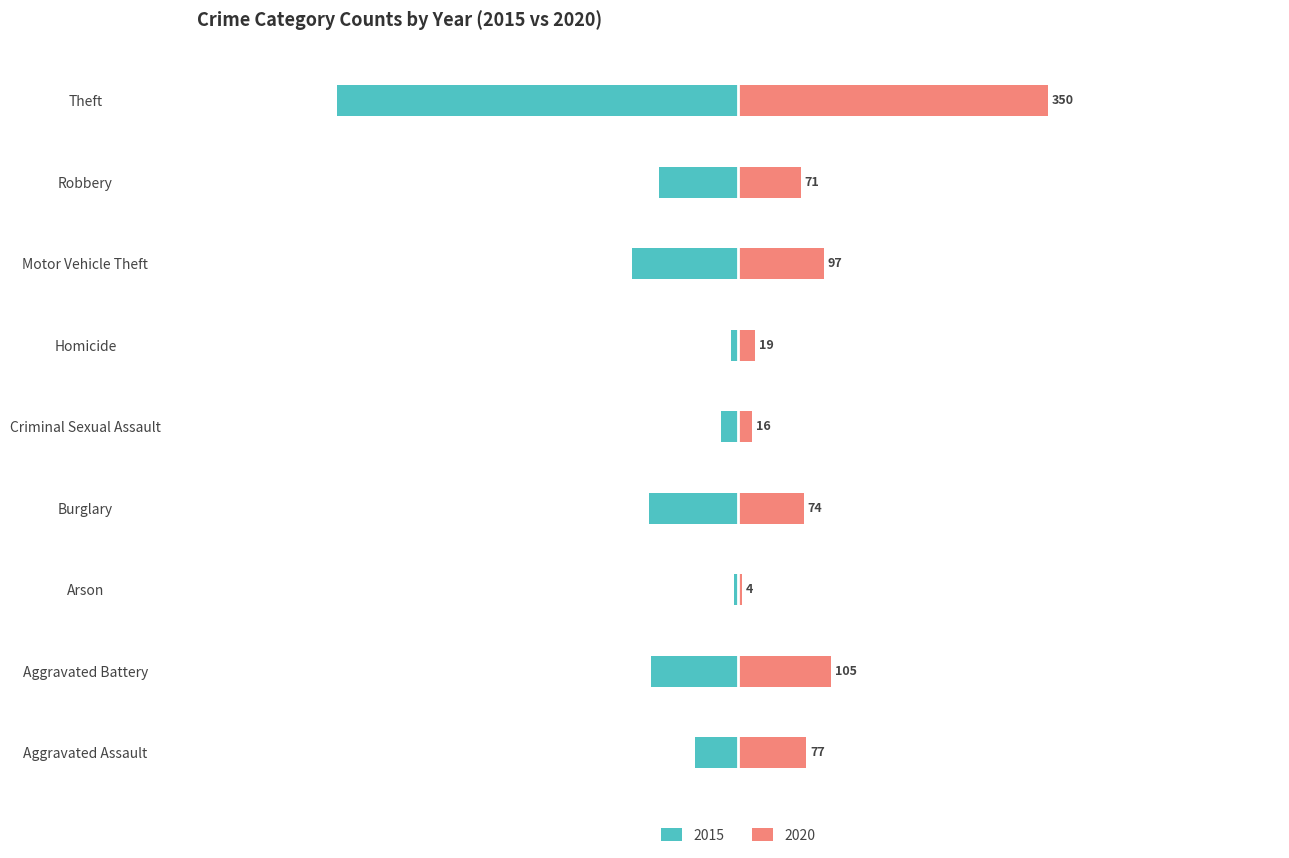

How many series are shown in this chart?

2